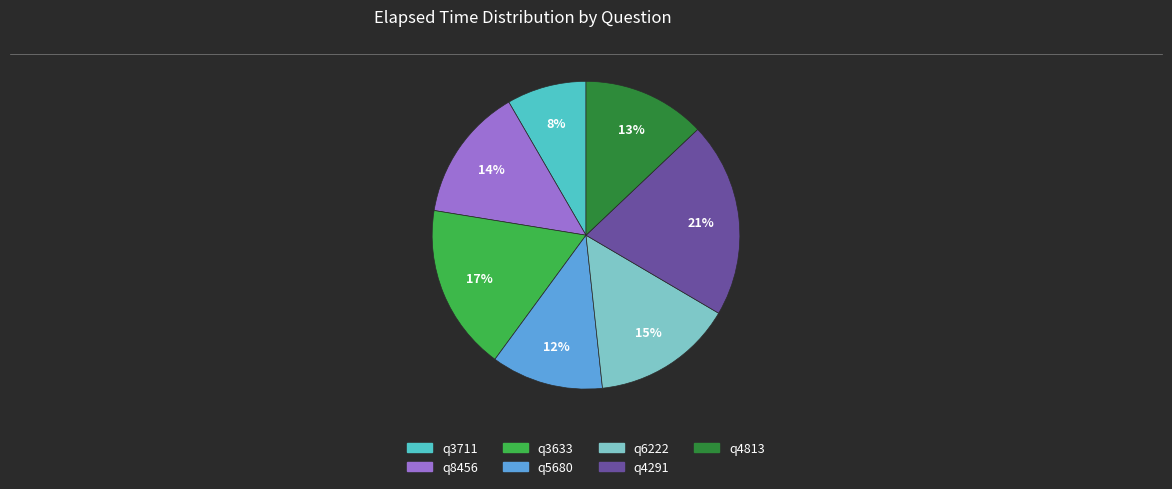

What percentage is the q4813 slice, to the nearest percent?

13%